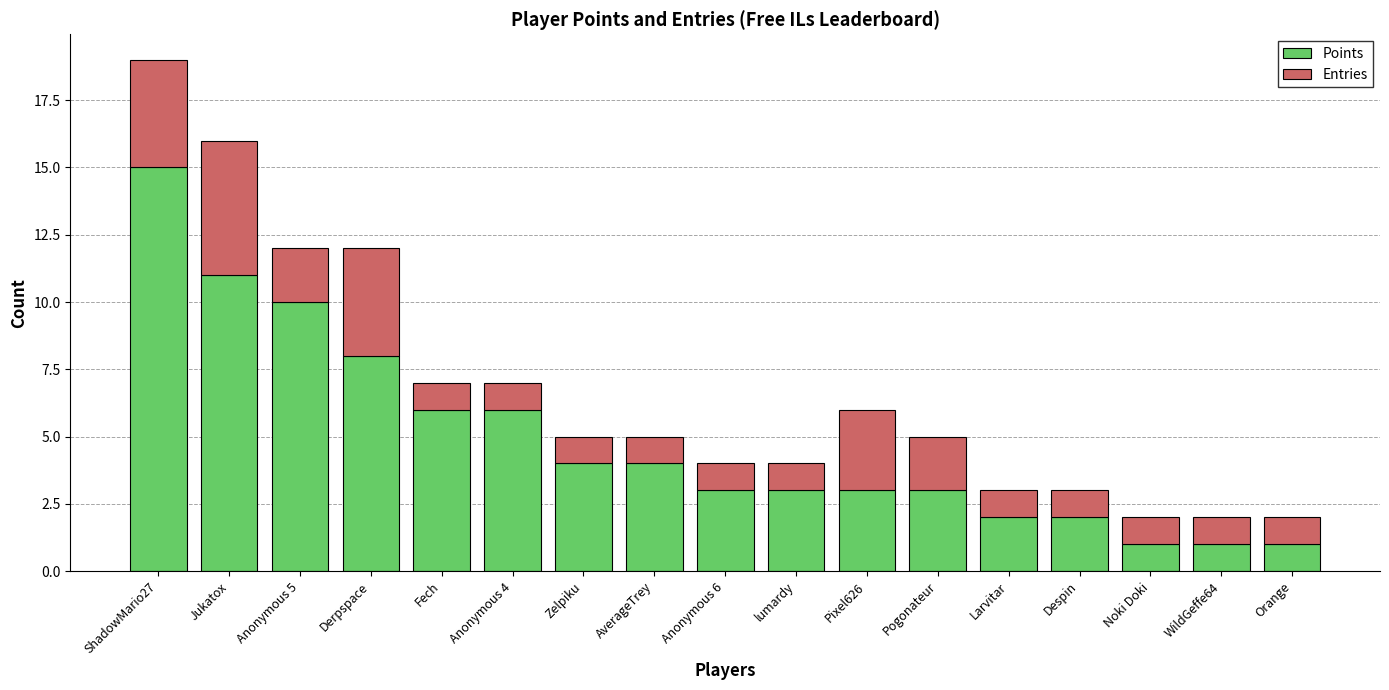

What is the total value across all series at Zelpiku?

5